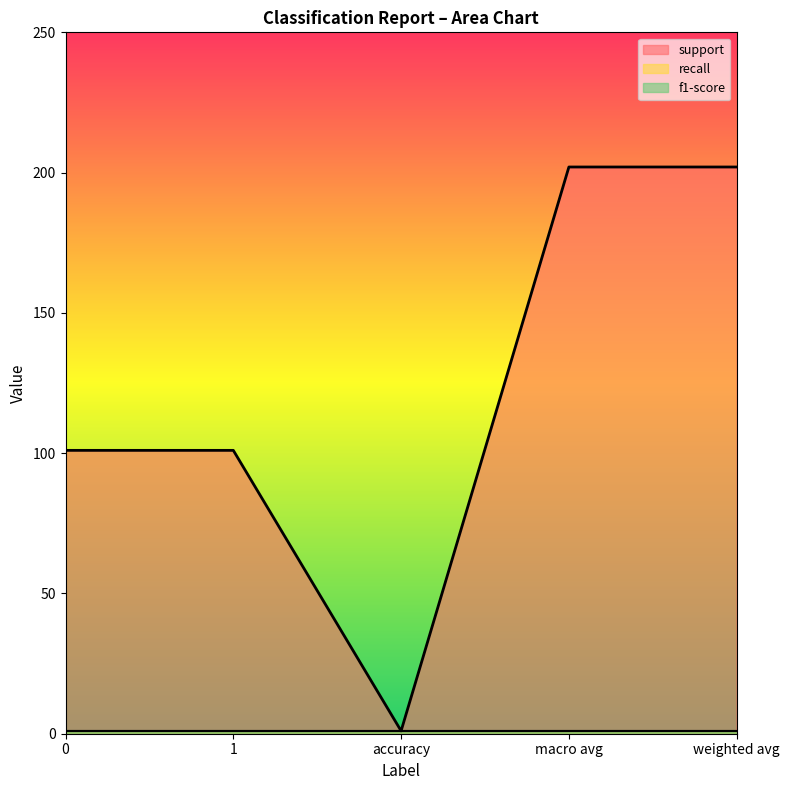

True or false: recall has more than 1 points higher than both neighbors.

False